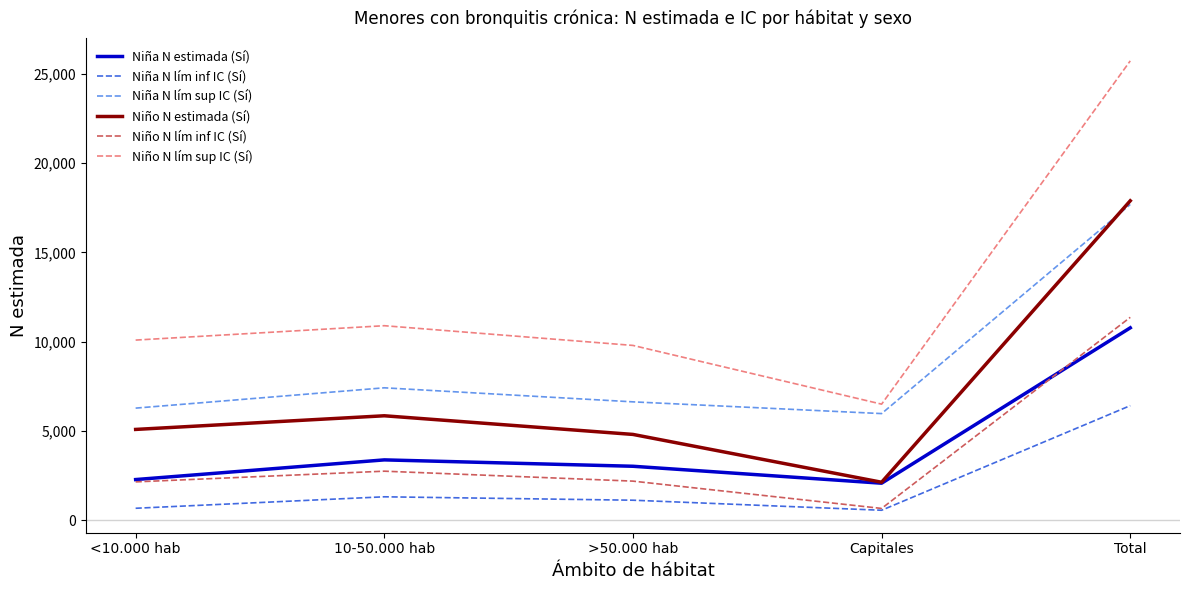

What position from the right is <10.000 hab?

5